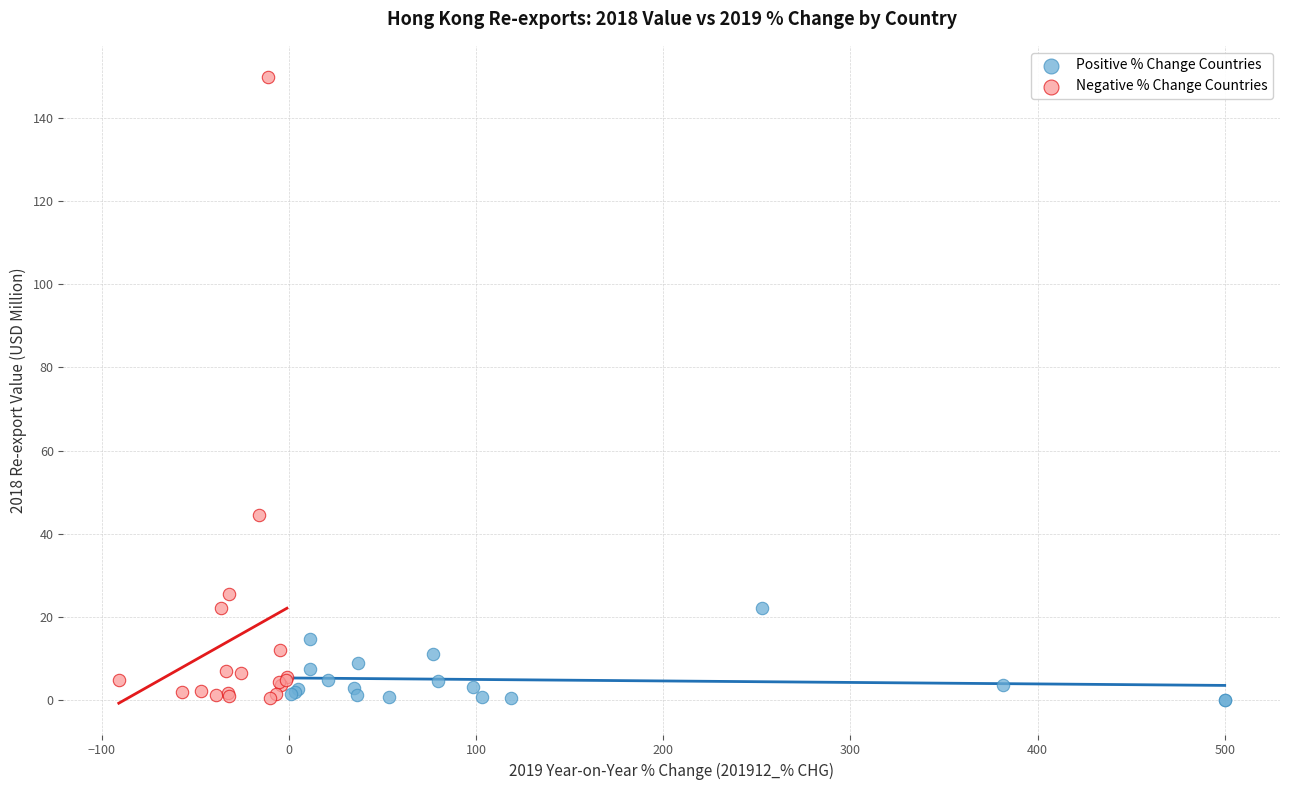

Which series has the largest Y range (max minus min)?

Negative % Change Countries